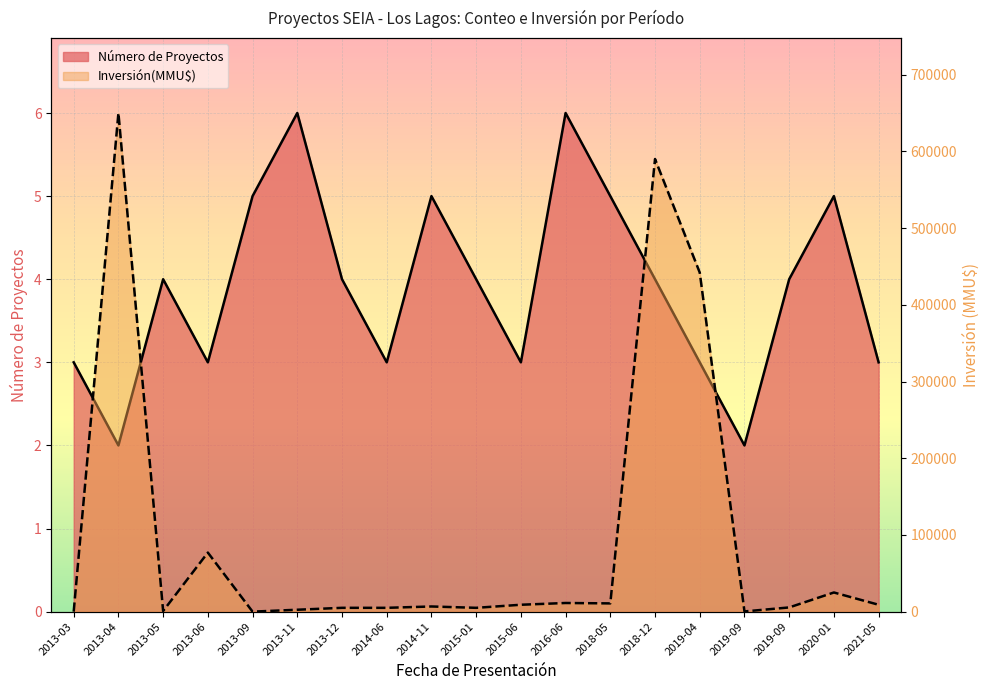

What is the spread (max minus min) of values at 2021-05?

8997